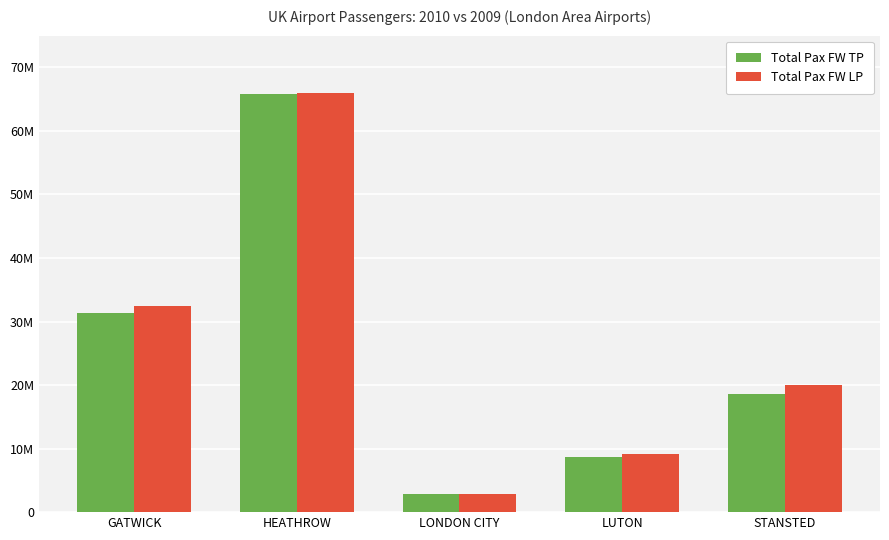

Are the bars horizontal?

No